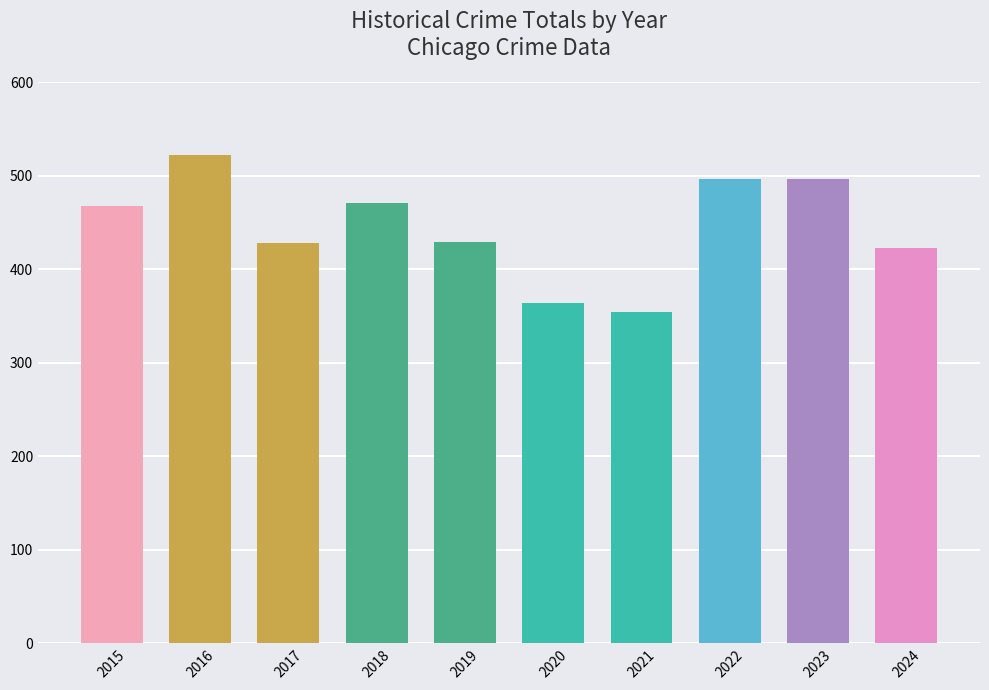

What value does the data have at 2020, to the nearest 5?

365